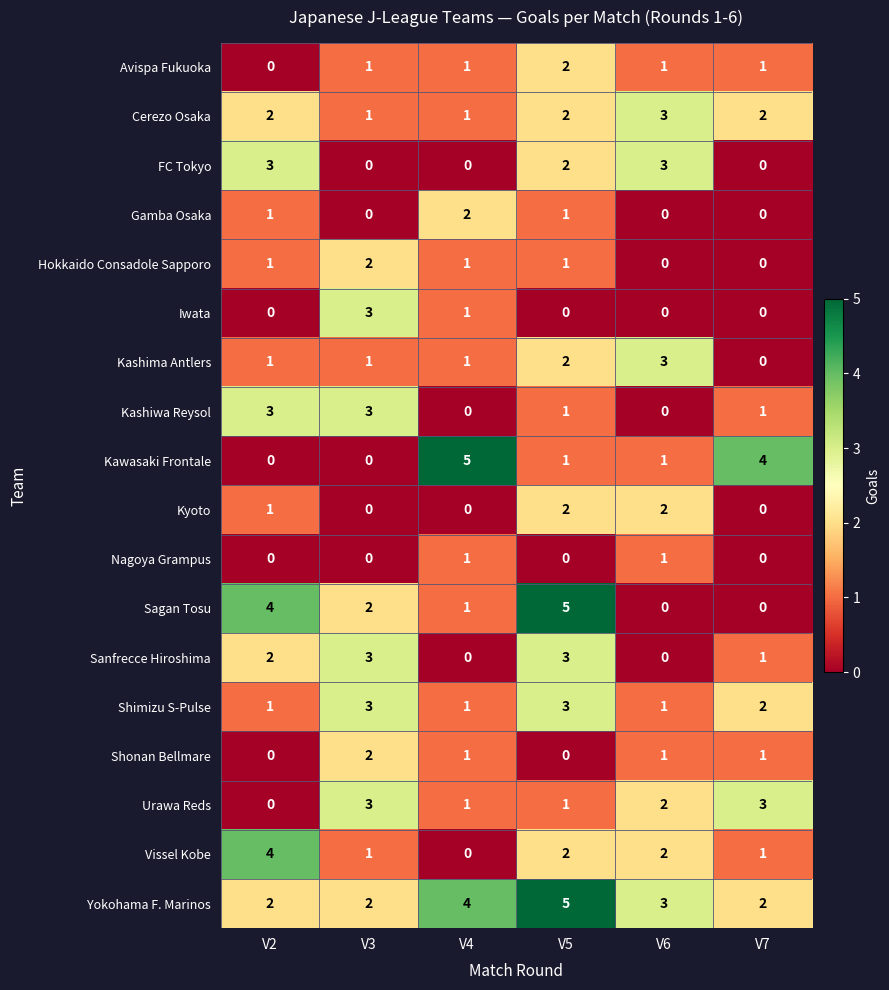

What is the difference between the highest and lowest values at V7?

4